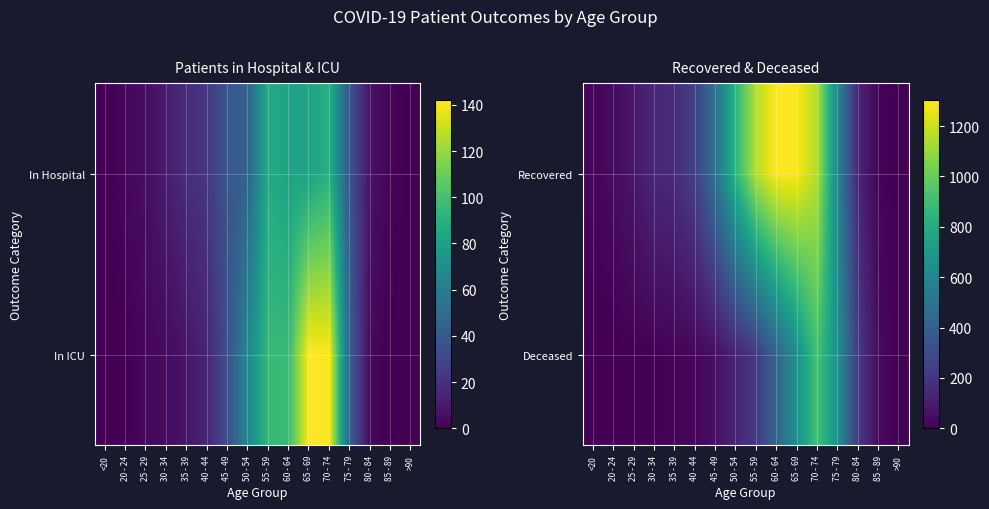

True or false: Deceased has a value of 129 at 50 - 54.

True